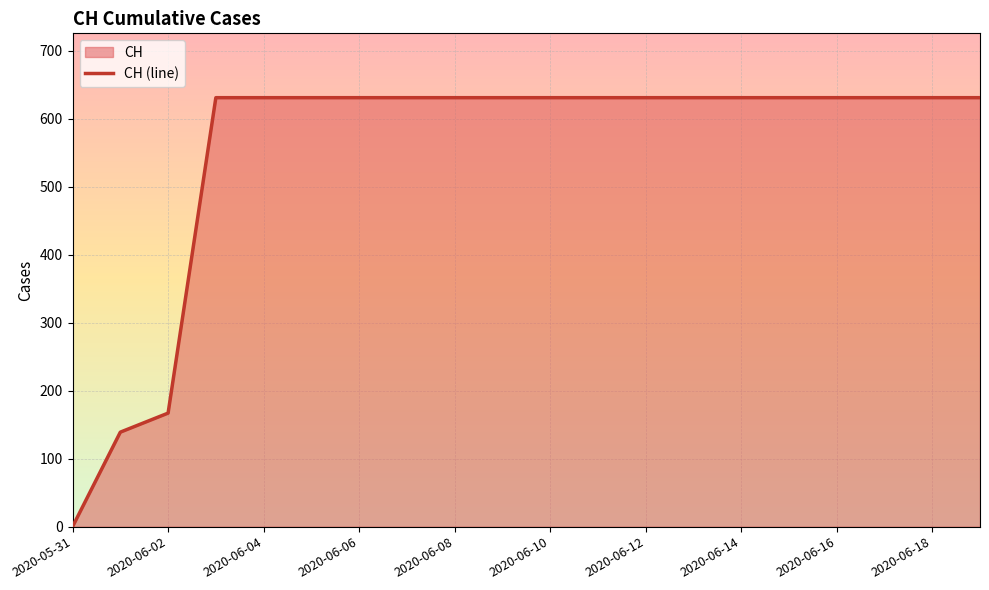

Rank the categories by value from highest to lowest.

2020-06-03, 2020-06-04, 2020-06-05, 2020-06-06, 2020-06-07, 2020-06-08, 2020-06-09, 2020-06-10, 2020-06-11, 2020-06-12, 2020-06-13, 2020-06-14, 2020-06-15, 2020-06-16, 2020-06-17, 2020-06-18, 2020-06-19, 2020-06-02, 2020-06-01, 2020-05-31